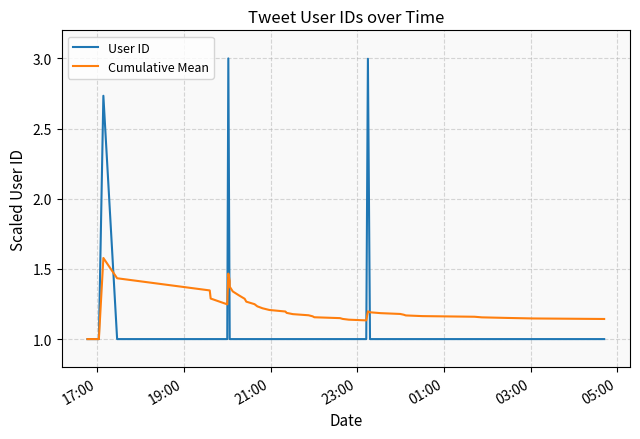

Rank the series by their maximum value, from lowest to highest.

Cumulative Mean, User ID